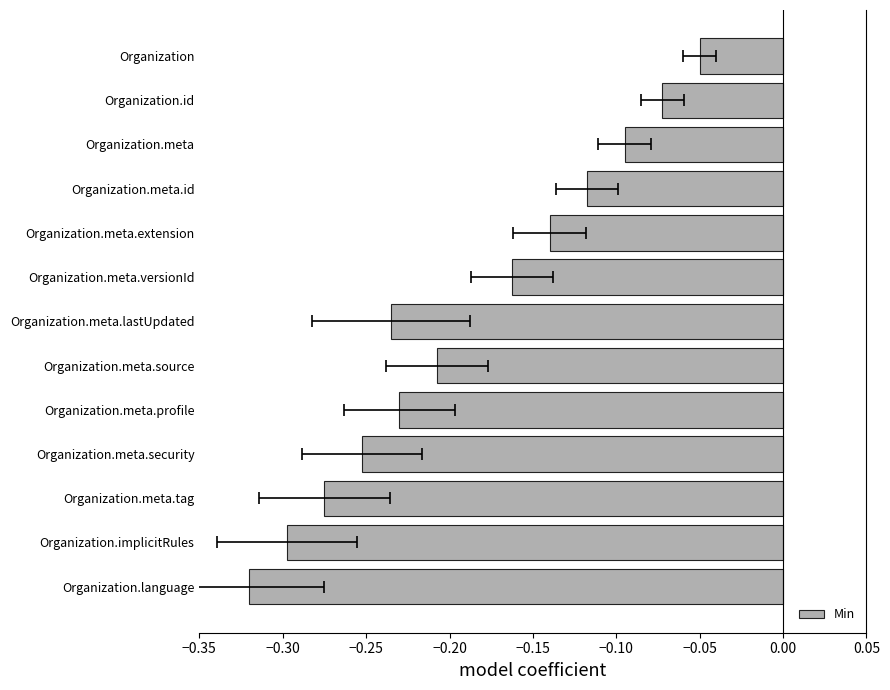

Is it true that the value at Organization.language is -0.1?

False